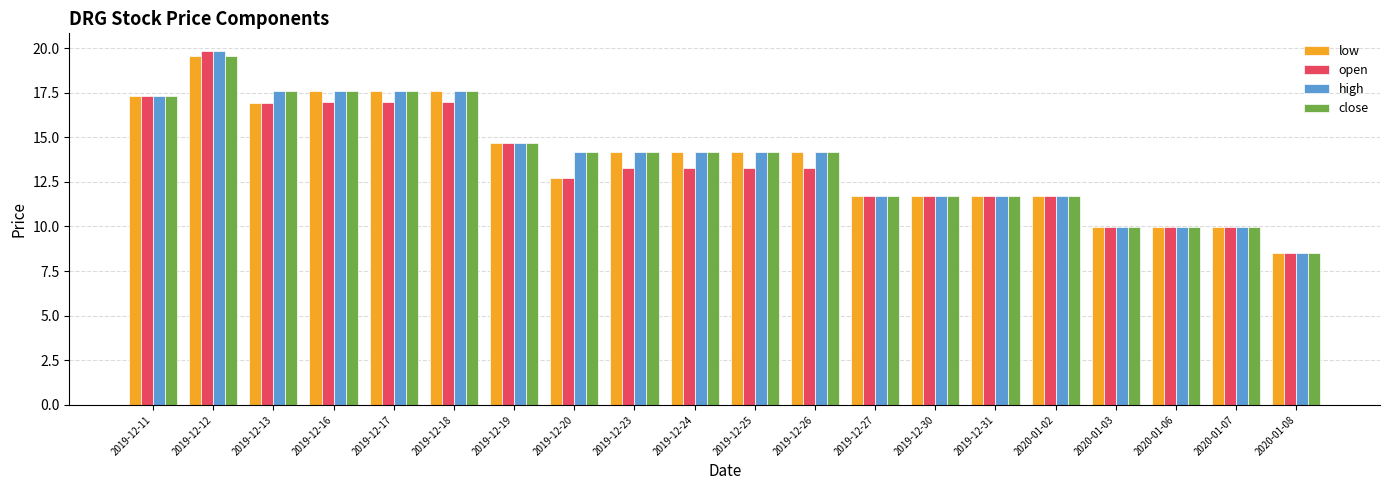

Is it true that low equals 14.2 at 2019-12-26?

True